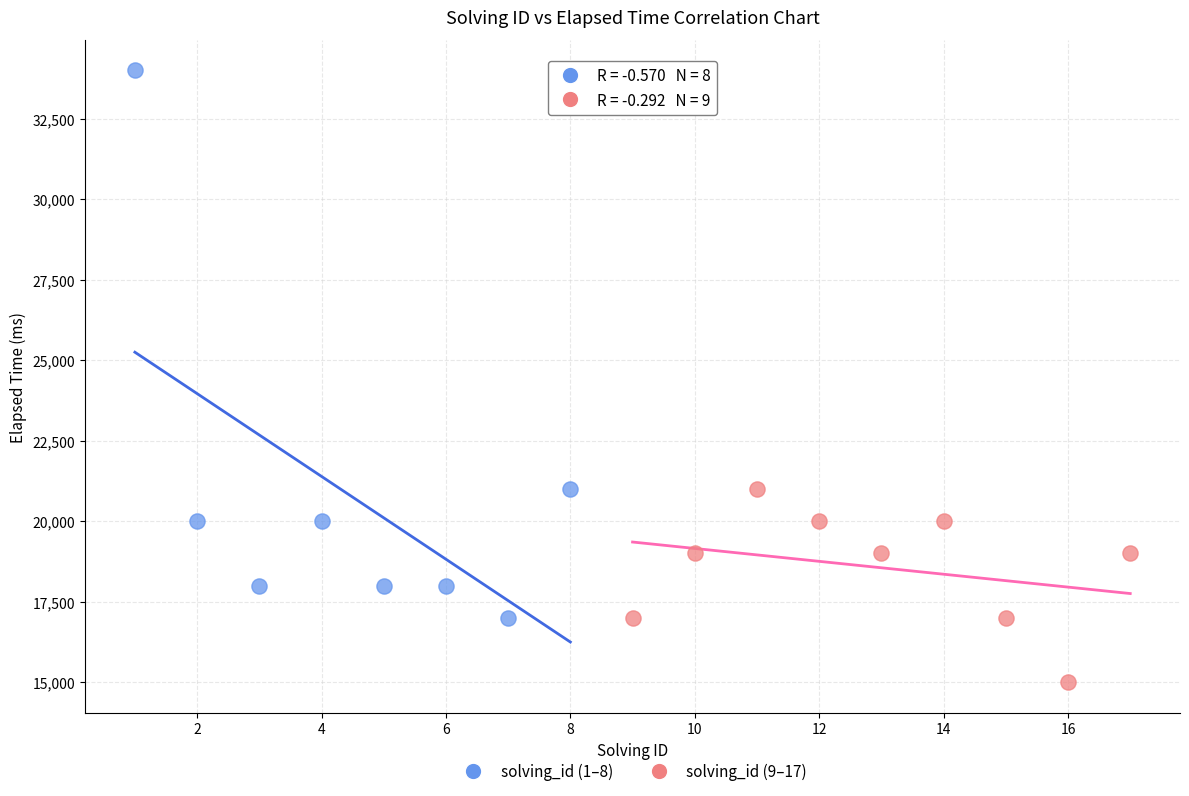

Which series contains the lowest Y value?

solving_id (9–17)